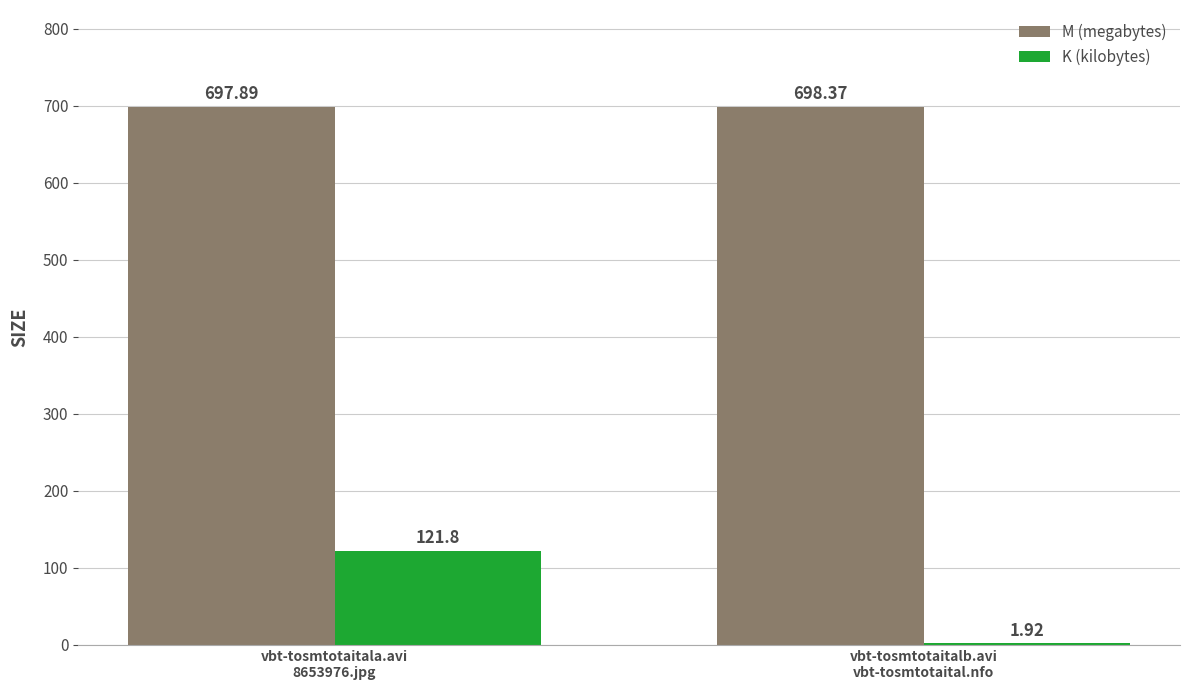

True or false: M (megabytes) has a value of 697.9 at vbt-tosmtotaitala.avi
8653976.jpg.

True